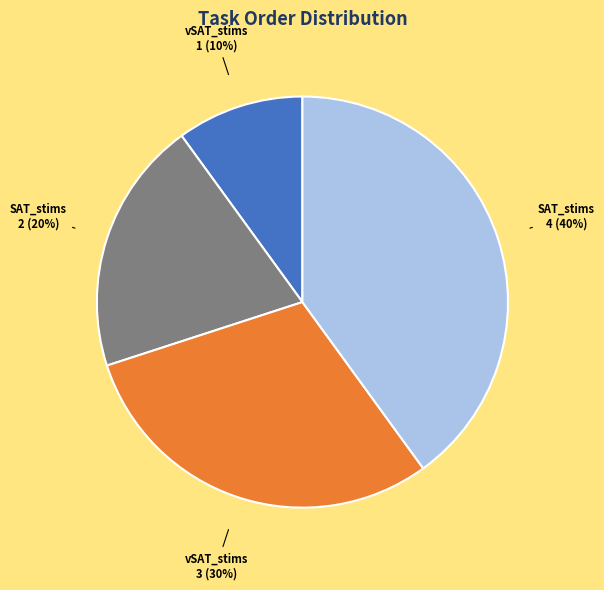

To the nearest percent, what is the average slice percentage?

25%